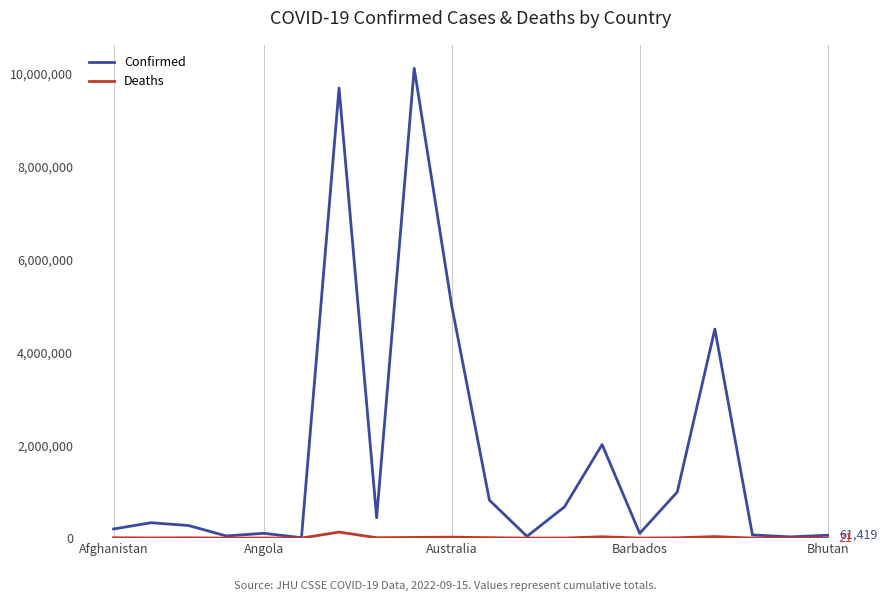

List the series in order of their peak value, lowest first.

Deaths, Confirmed